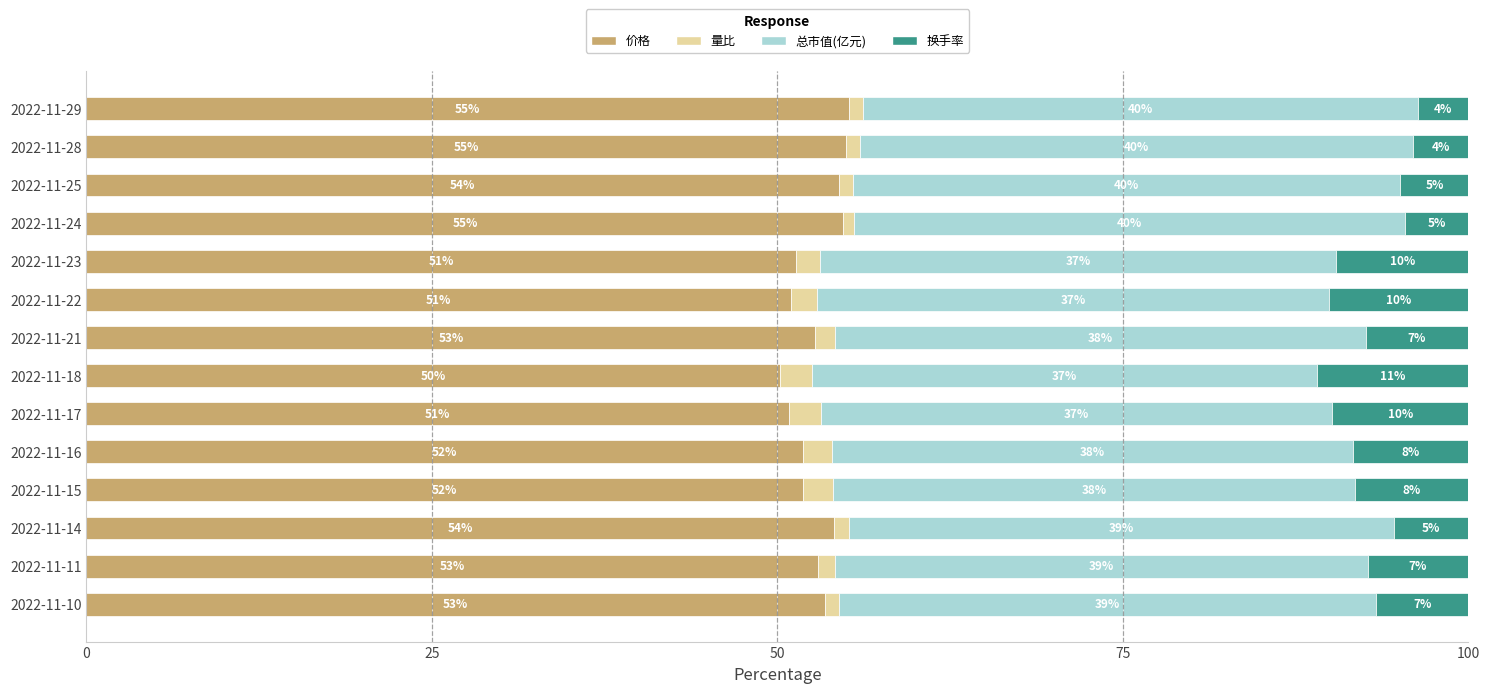

How many categories are shown in the chart?

14